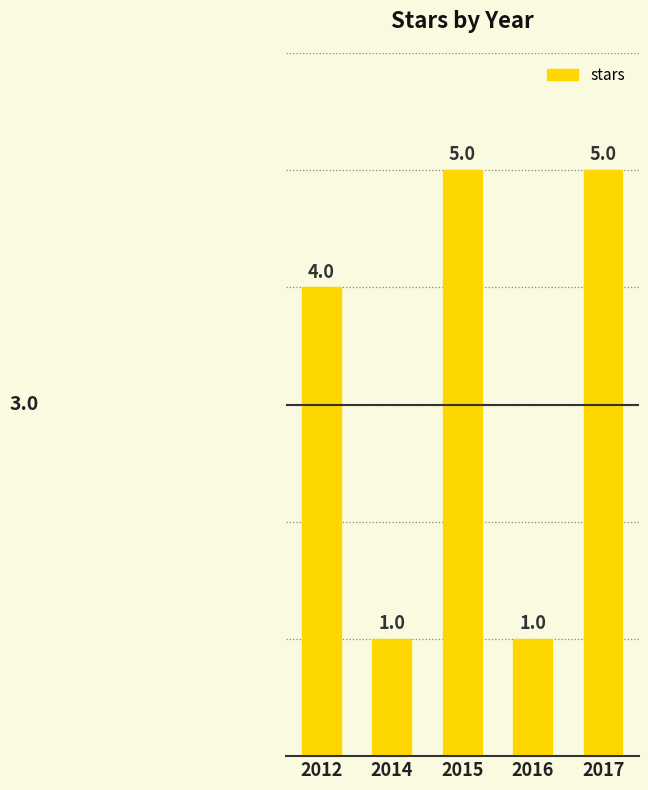

What is the ratio of the value at 2017 to the value at 2014?

5.0